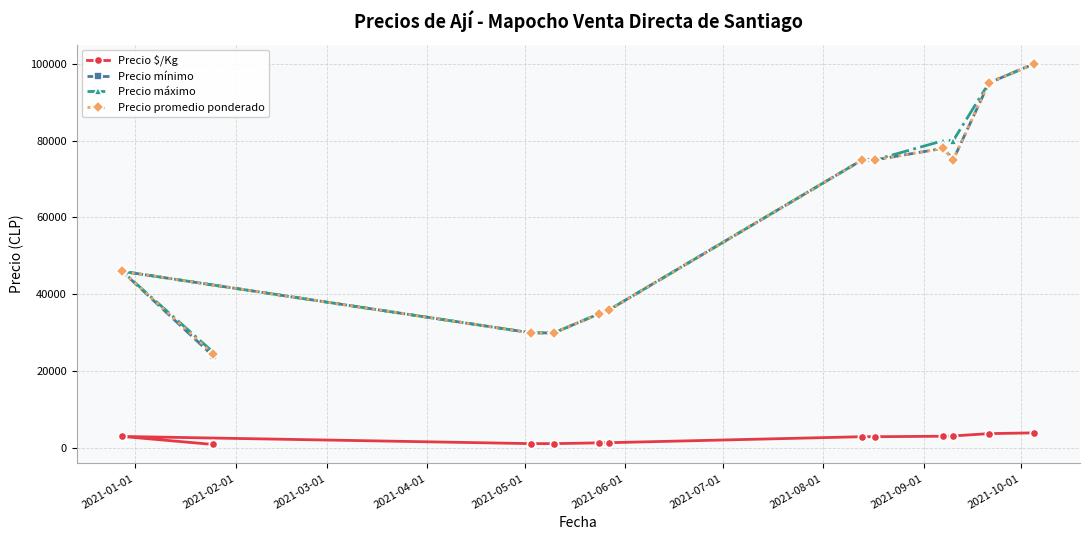

At how many categories does at least one series exceed 54712?

6